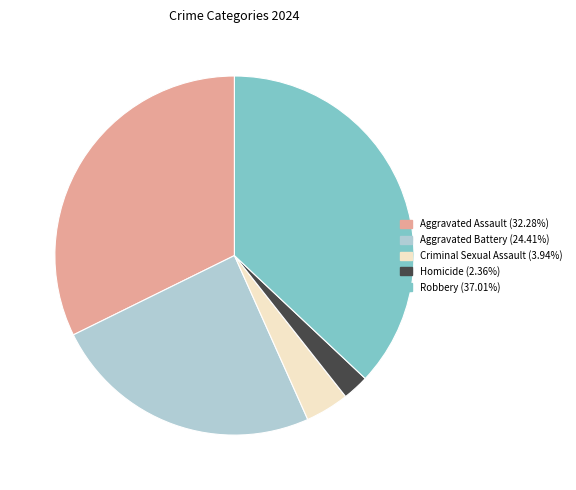

Does any single category account for the majority?

No